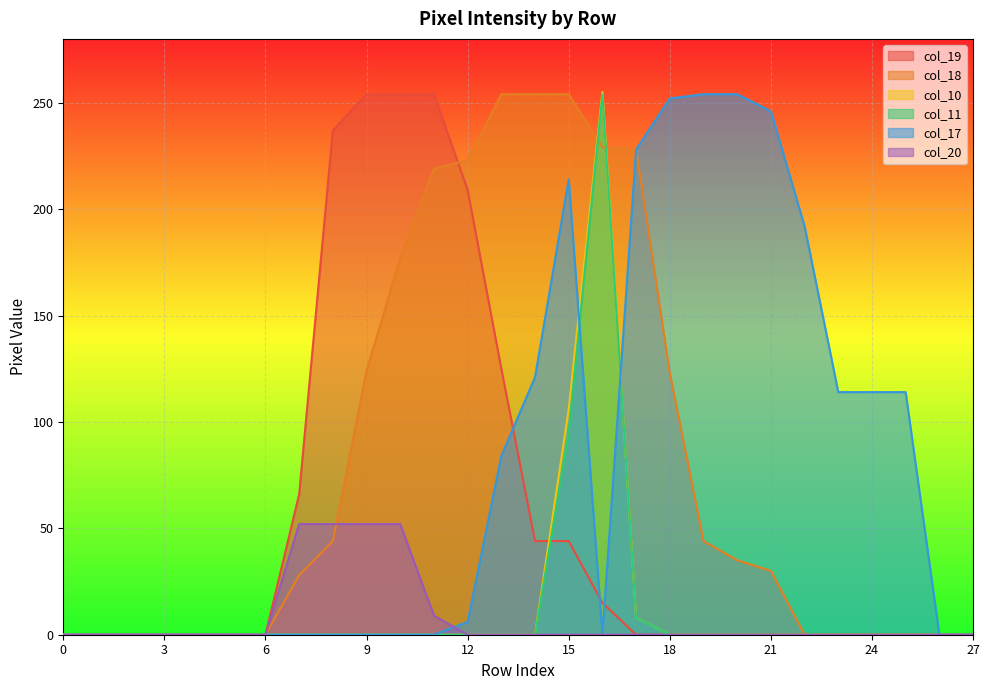

At how many categories does at least one series exceed 252?

9